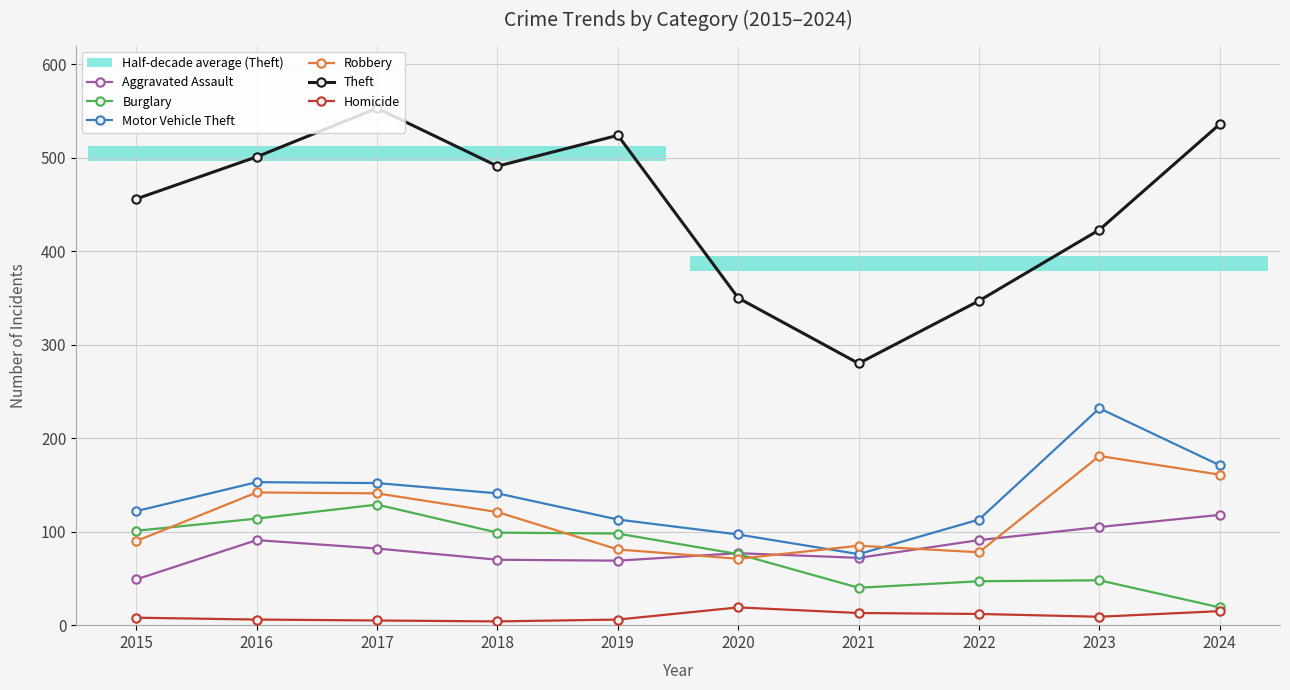

What is the value of the Motor Vehicle Theft point at the 6th from the left?

97